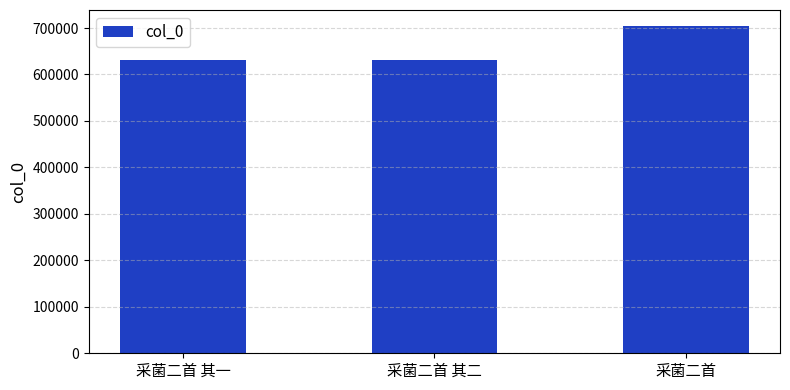

The value at 采菌二首 其一 is 944622. True or false?

False